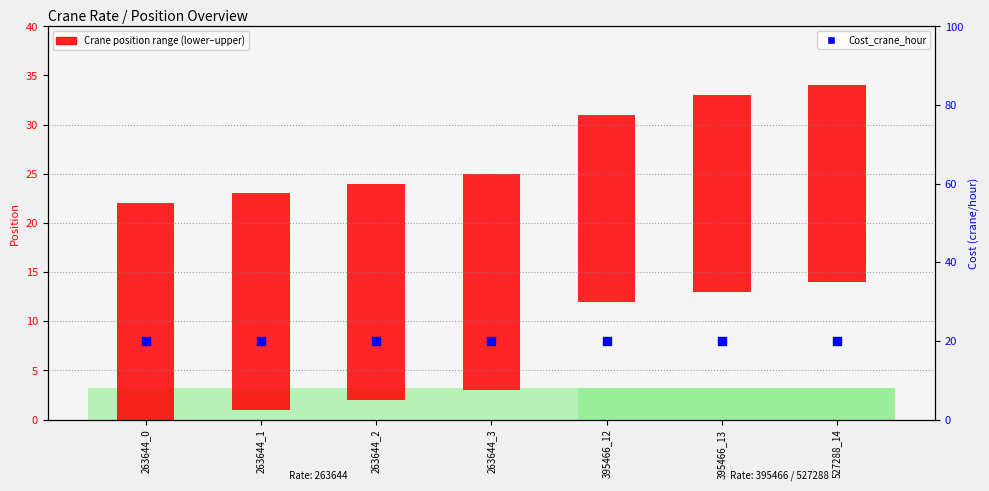

Is the value of Cost_crane_hour at 395466_12 greater than the value of Crane_upper_position at 263644_0?

No